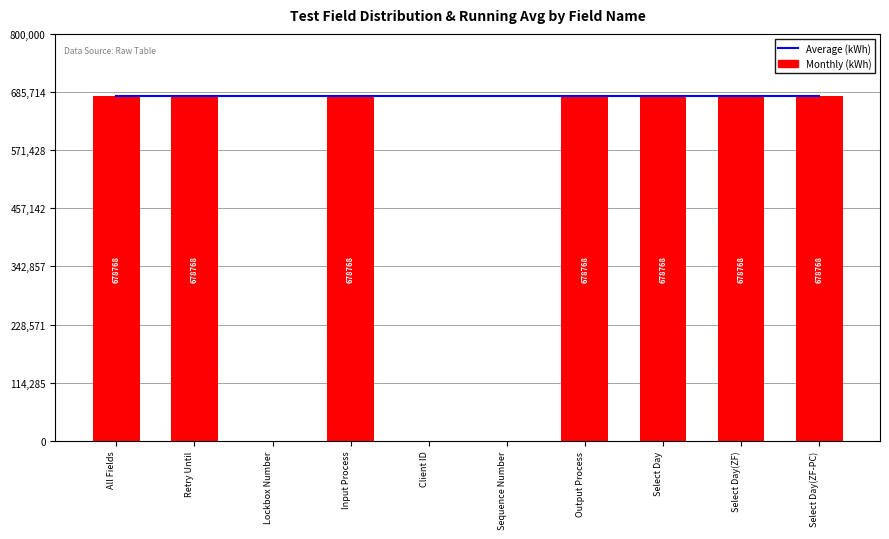

Which series has the widest spread of values?

Monthly (kWh)